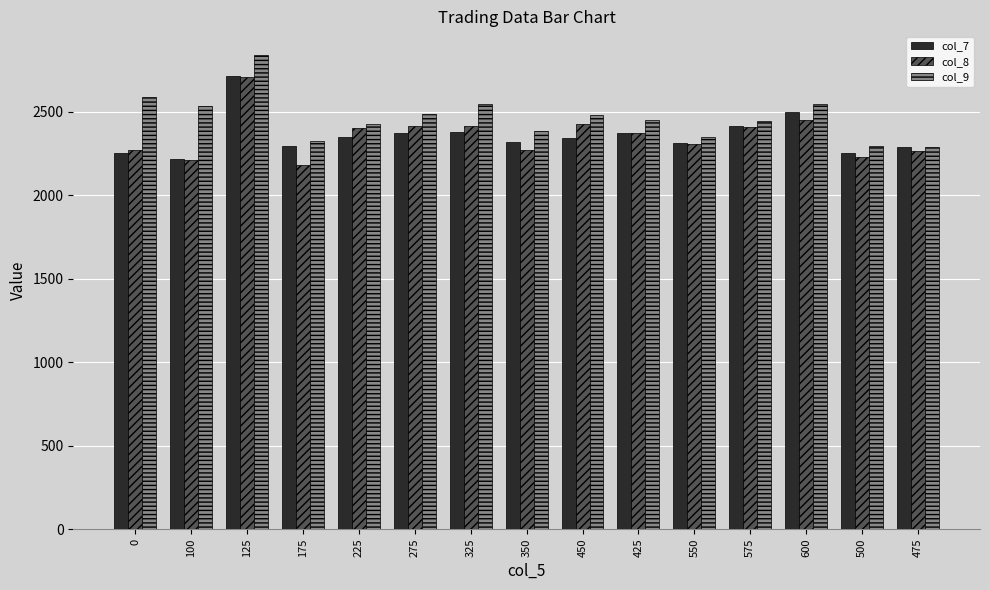

Which series changed the most between 100 and 225?

col_8